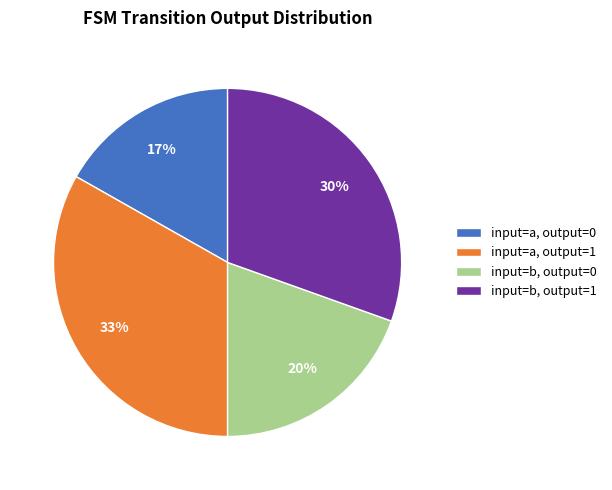

How many slices are in this pie chart?

4